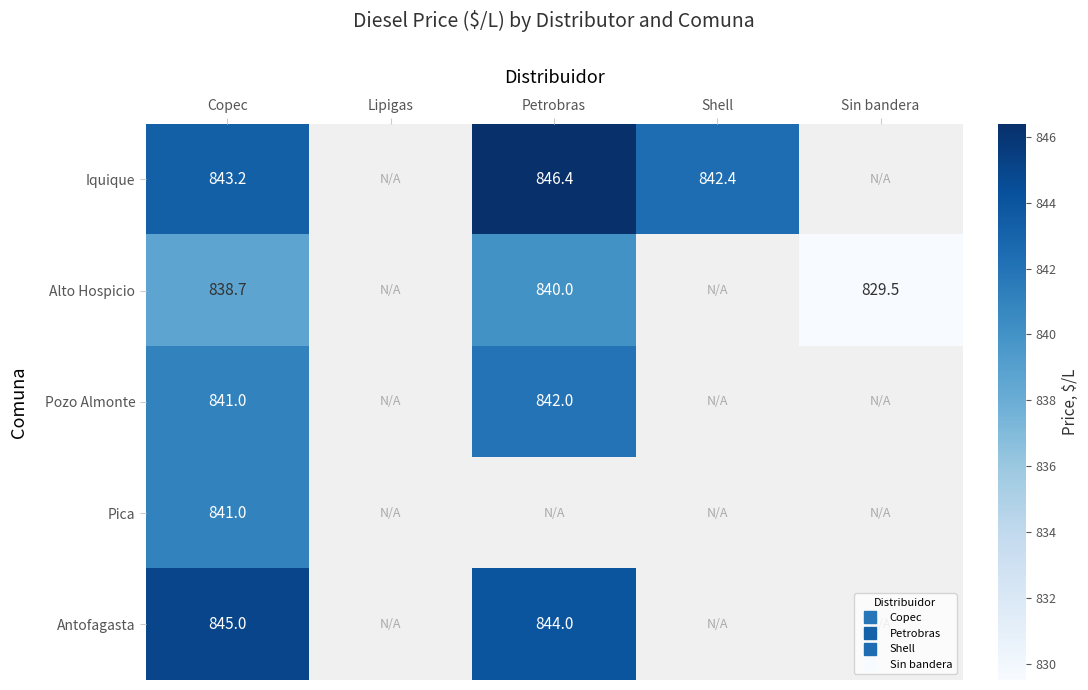

Count the number of data series in this chart.

5